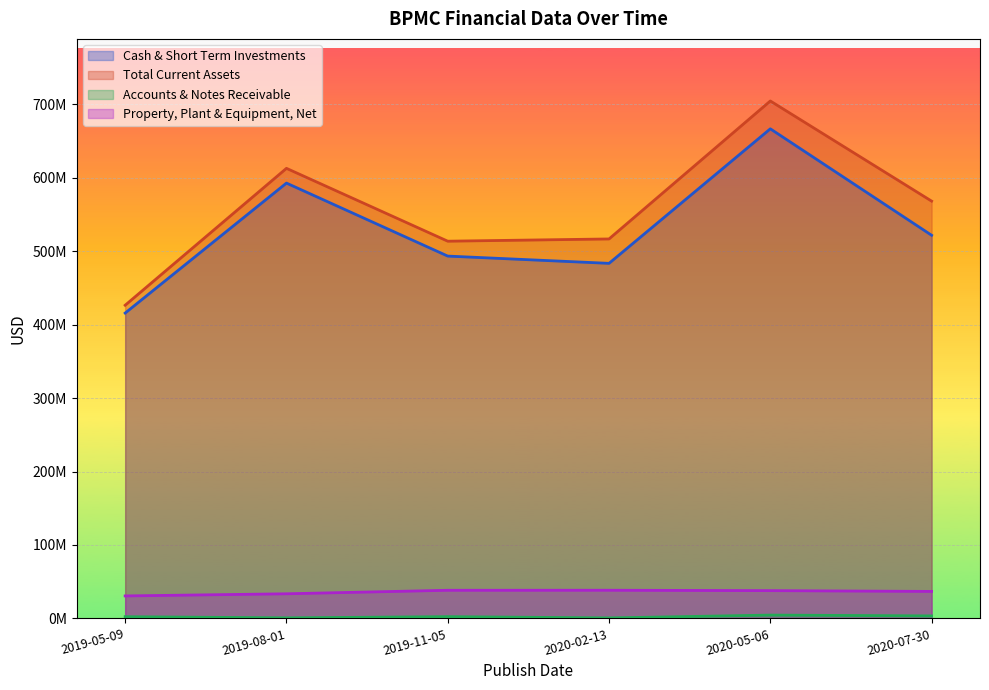

What is the maximum value for Cash & Short Term Investments?

666764000